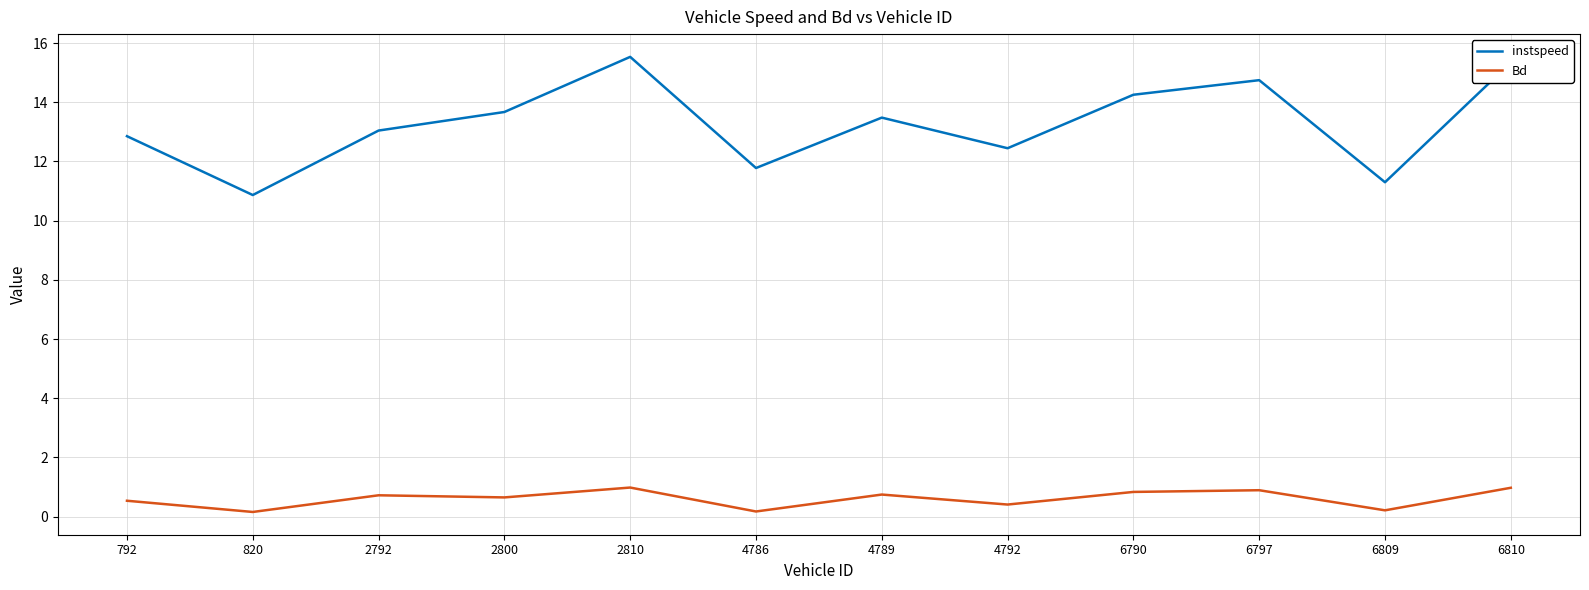

What is the approximate value of Bd at 6797?

0.9